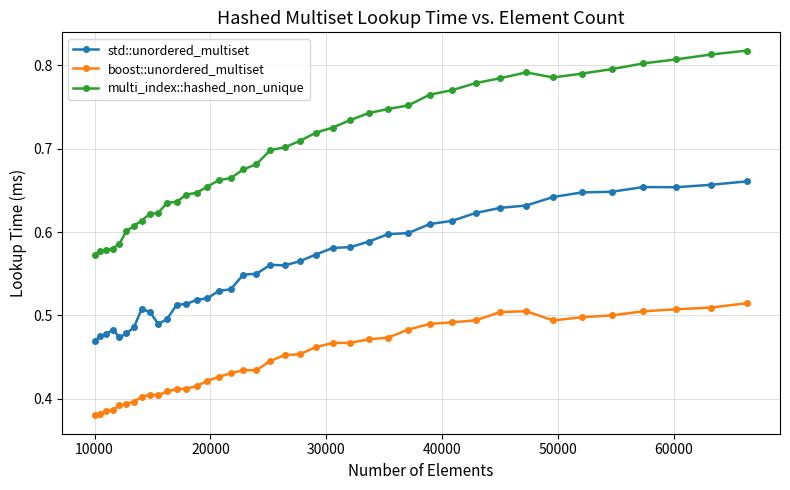

Which series has the largest total across all categories?

multi_index::hashed_non_unique